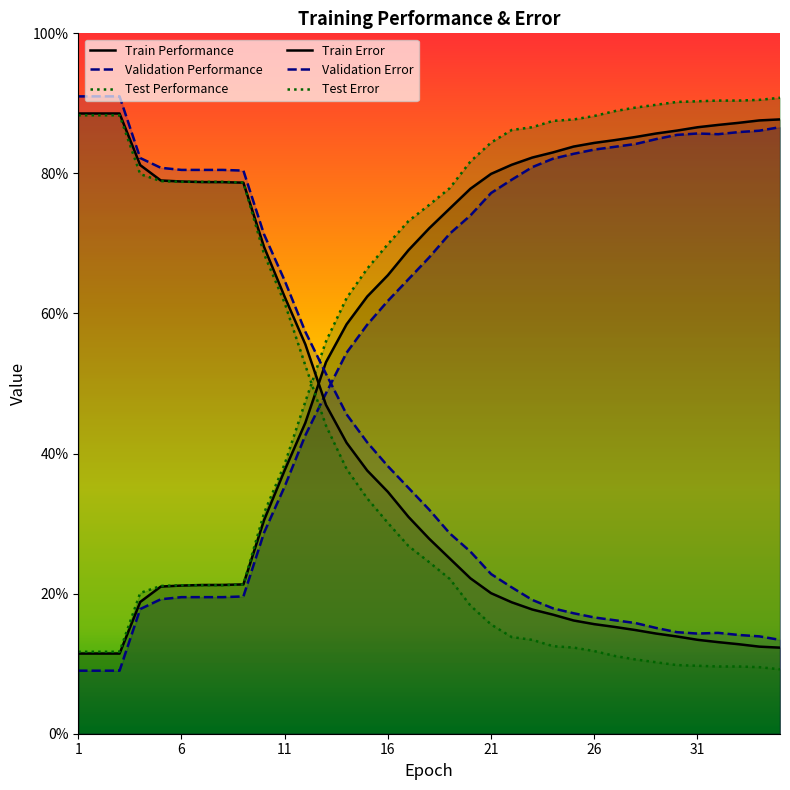

What is the difference between the second highest and second lowest values in the Validation Performance series?

0.8